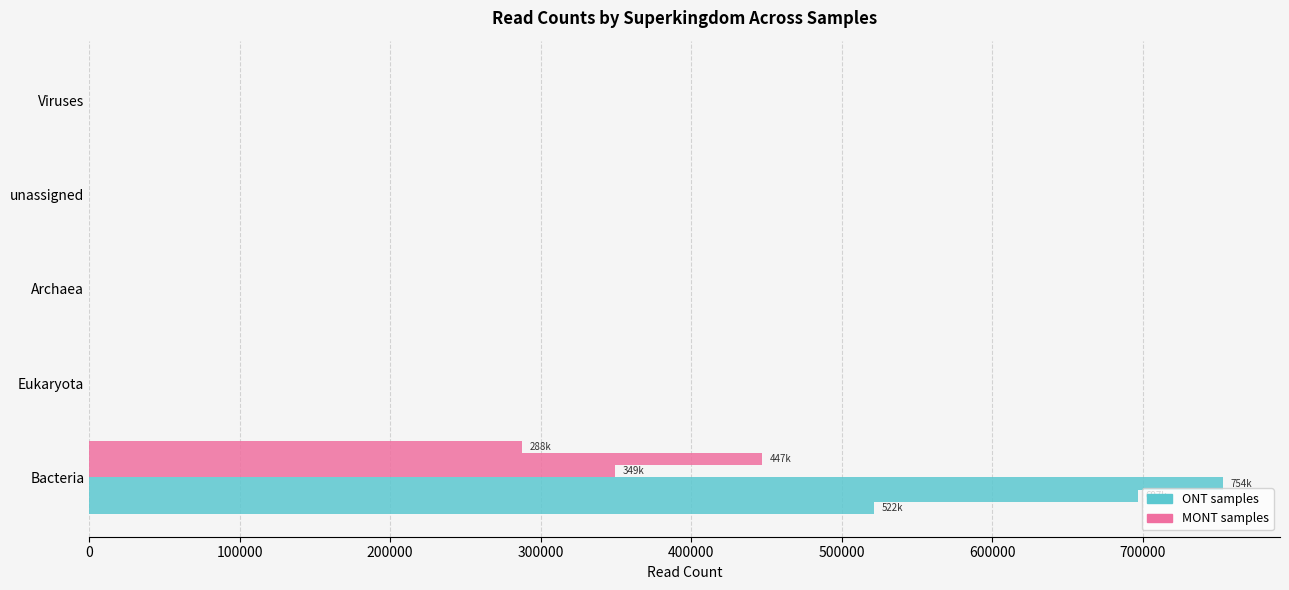

How many data points does each series have?

5